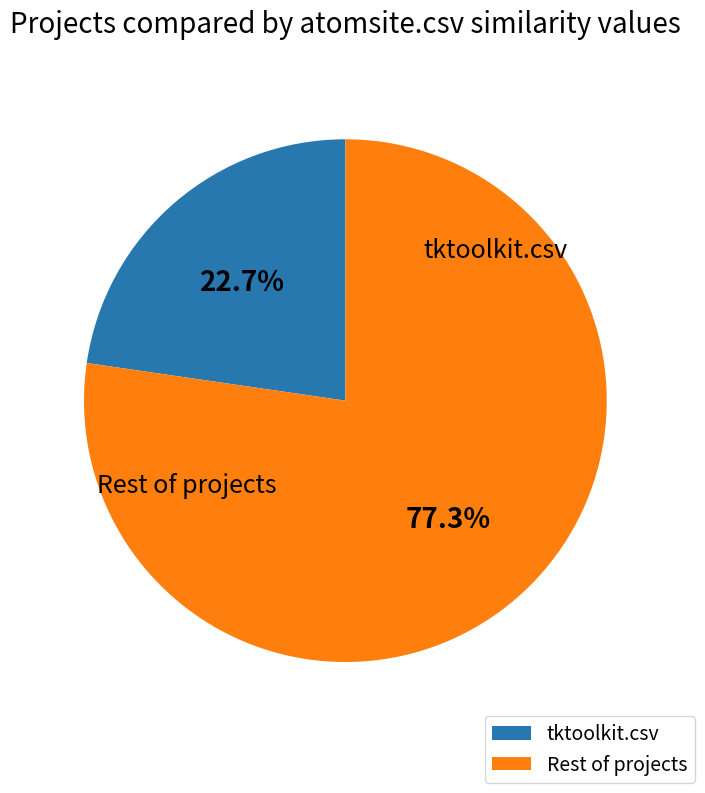

What percentage is NOT represented by tktoolkit.csv?

77.3%